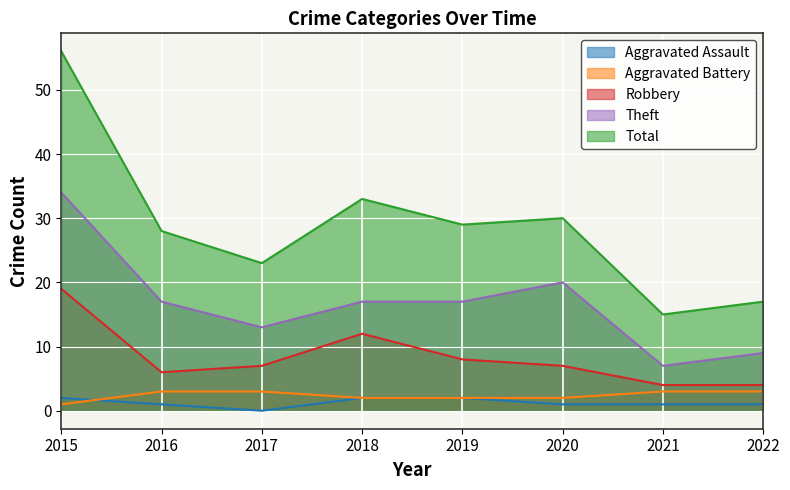

List the series in order of their peak value, highest first.

Total, Theft, Robbery, Aggravated Battery, Aggravated Assault